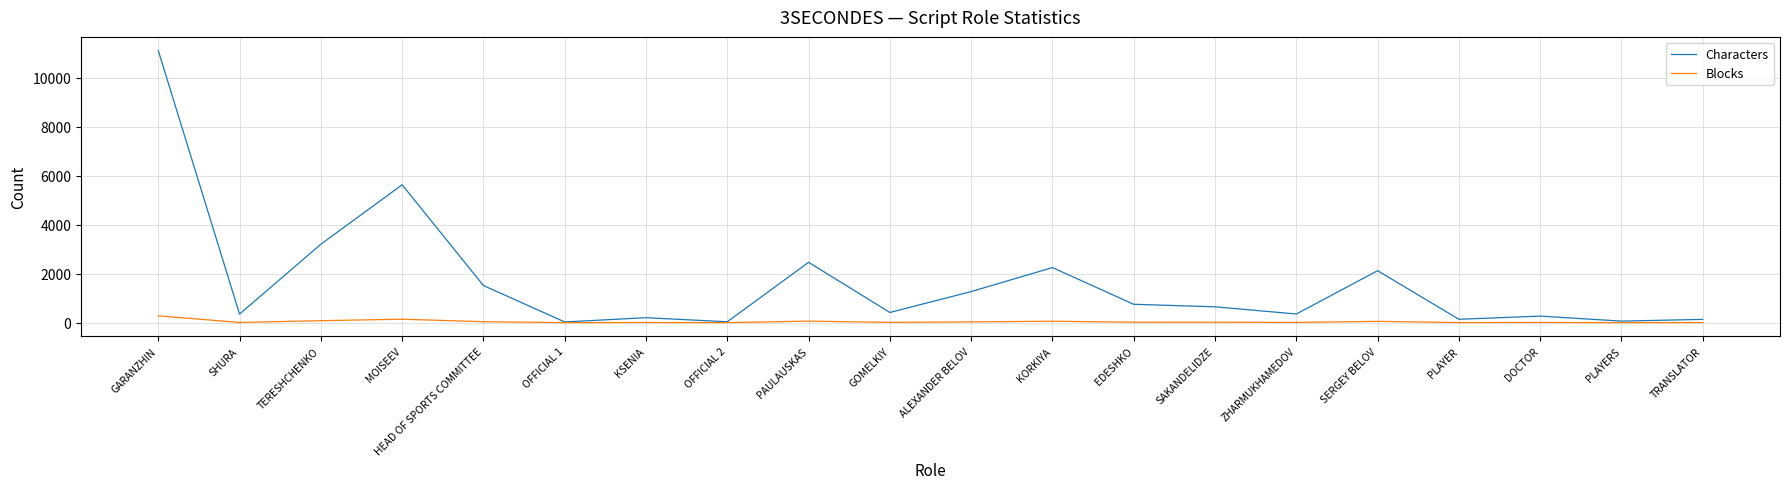

True or false: Characters has a value of 766 at ALEXANDER BELOV.

False